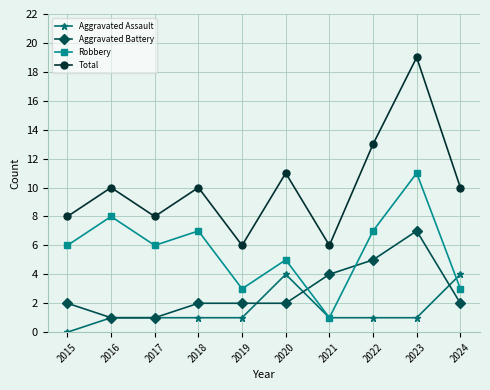

Rank the series at 2023 from highest to lowest value.

Total, Robbery, Aggravated Battery, Aggravated Assault